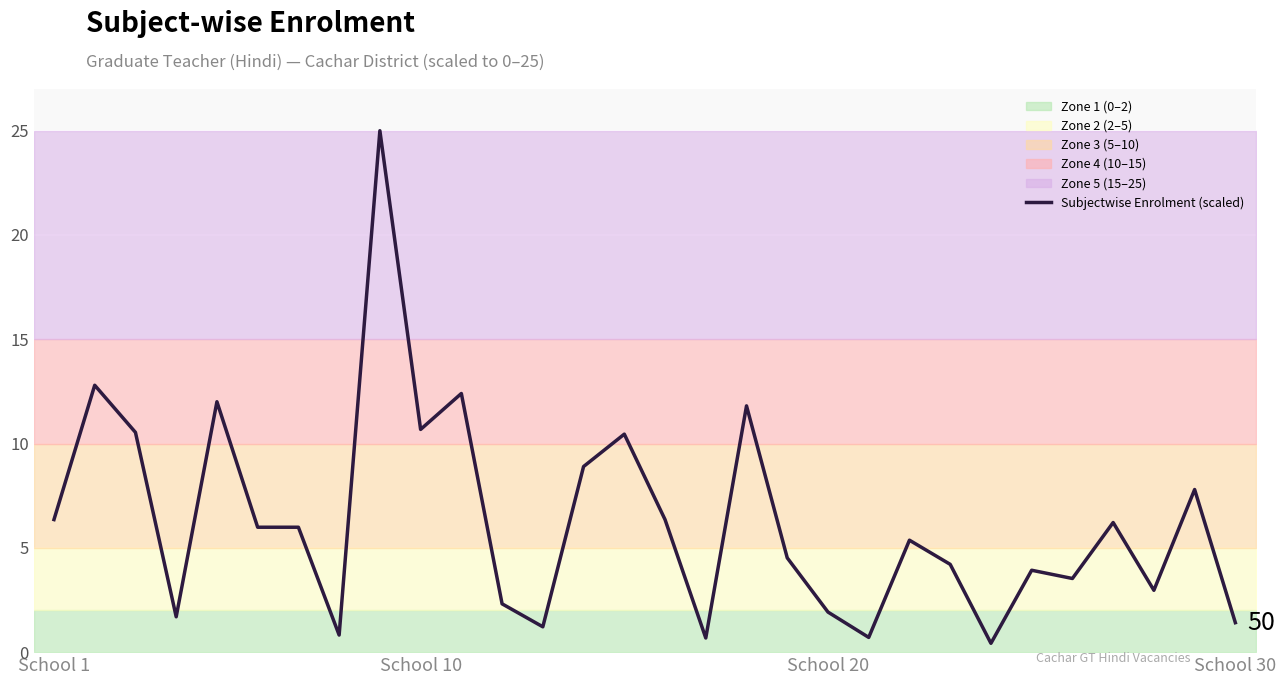

How many values are below 5?

14